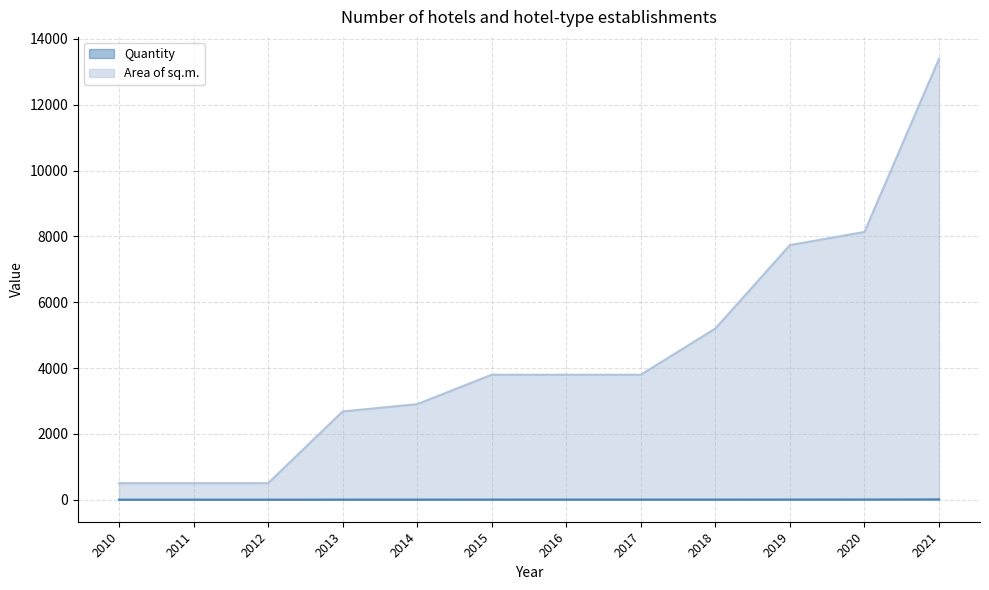

Is the value of Quantity at 2016 greater than the value of Area of sq.m. at 2011?

No